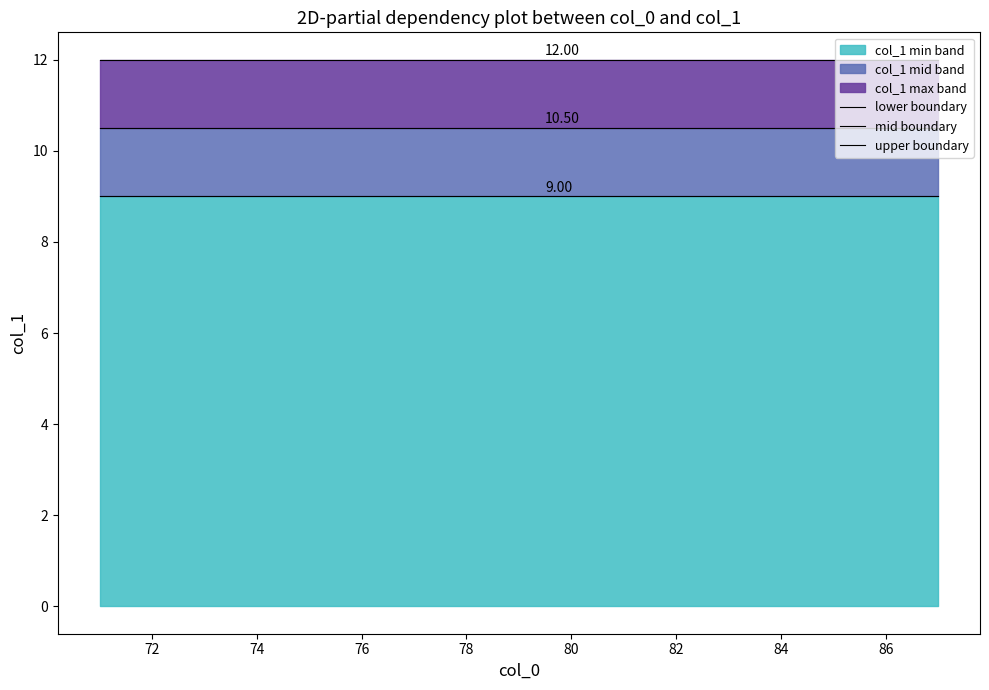

Is the value of mid boundary at 84 greater than the value of upper boundary at 82?

No